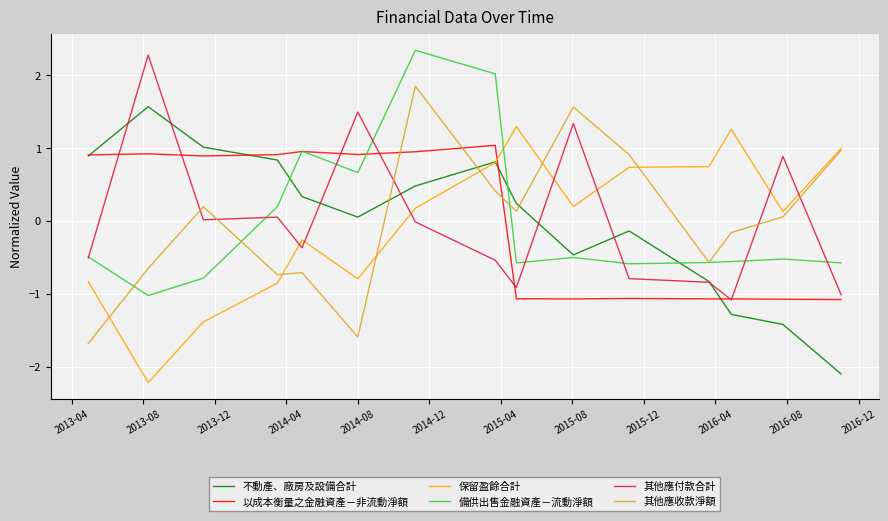

What is the smallest value displayed?

-2.2